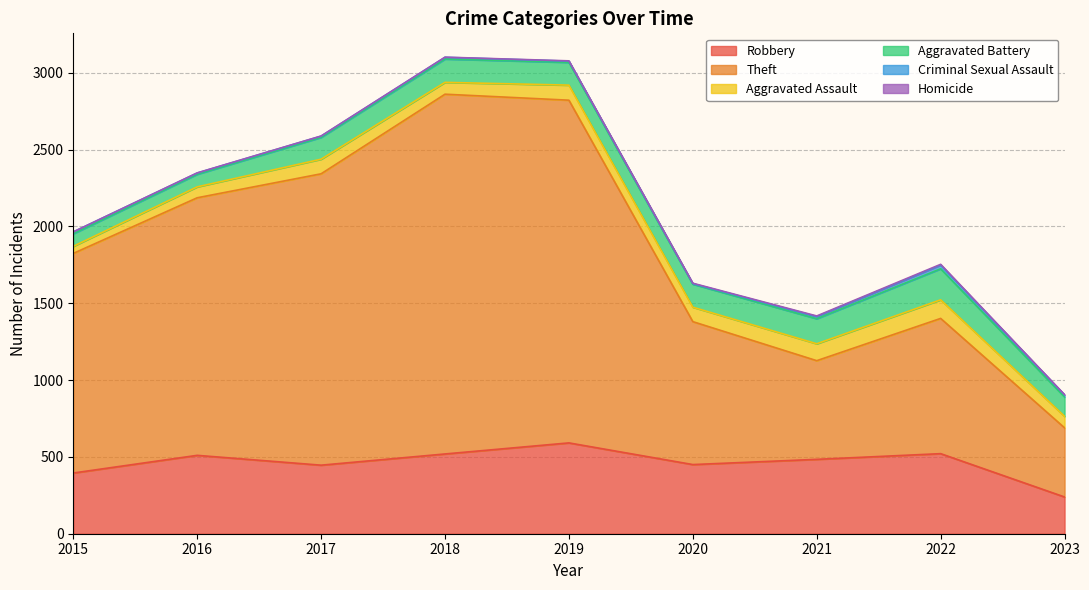

What is the minimum value for Robbery?

239